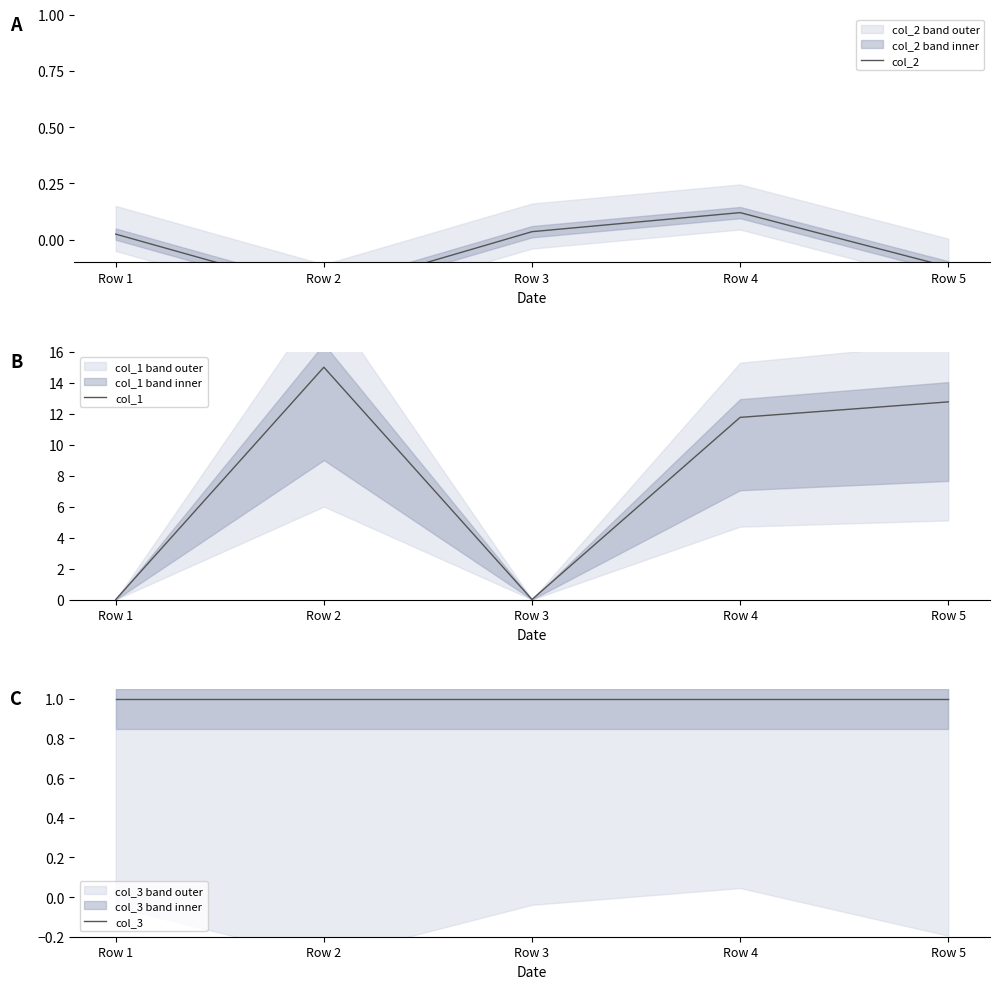

Where is the first local minimum for col_2?

Row 2